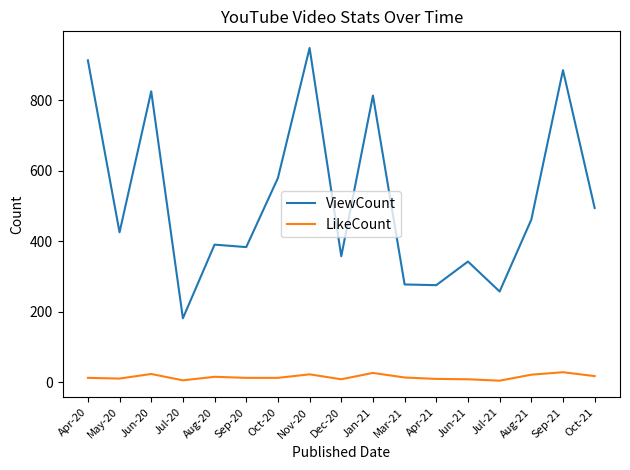

Is this an area chart (filled region under the line)?

No